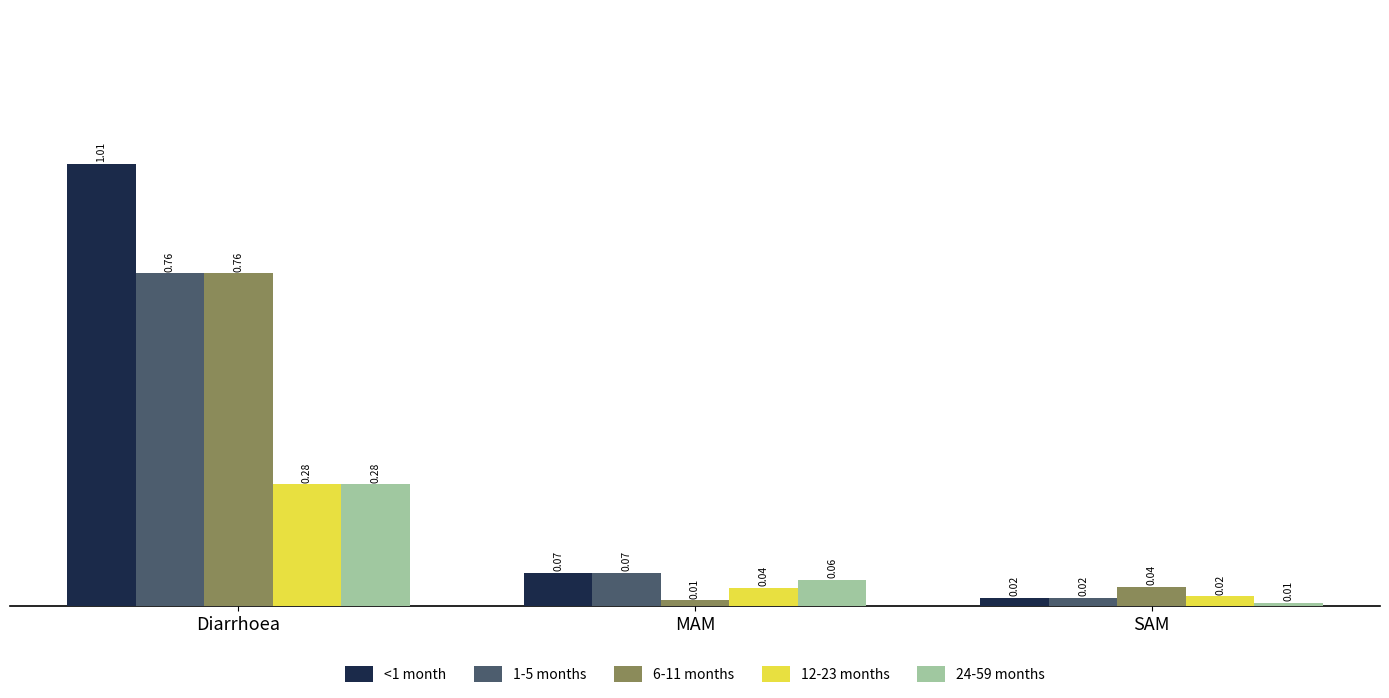

At which label does 12-23 months reach its minimum?

SAM